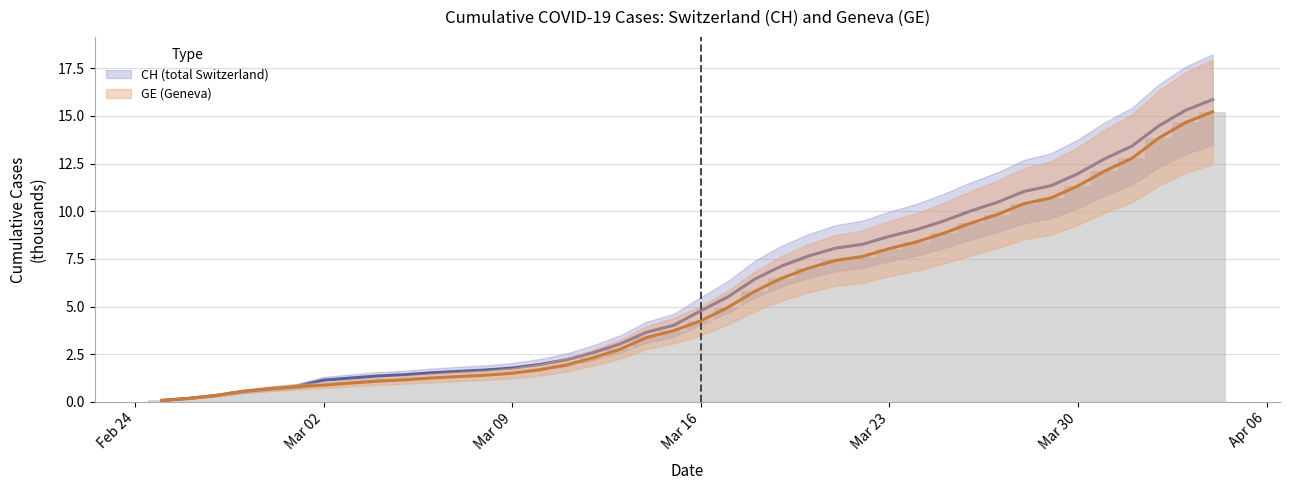

At which category does the chart reach its minimum across all series?

2020-02-25